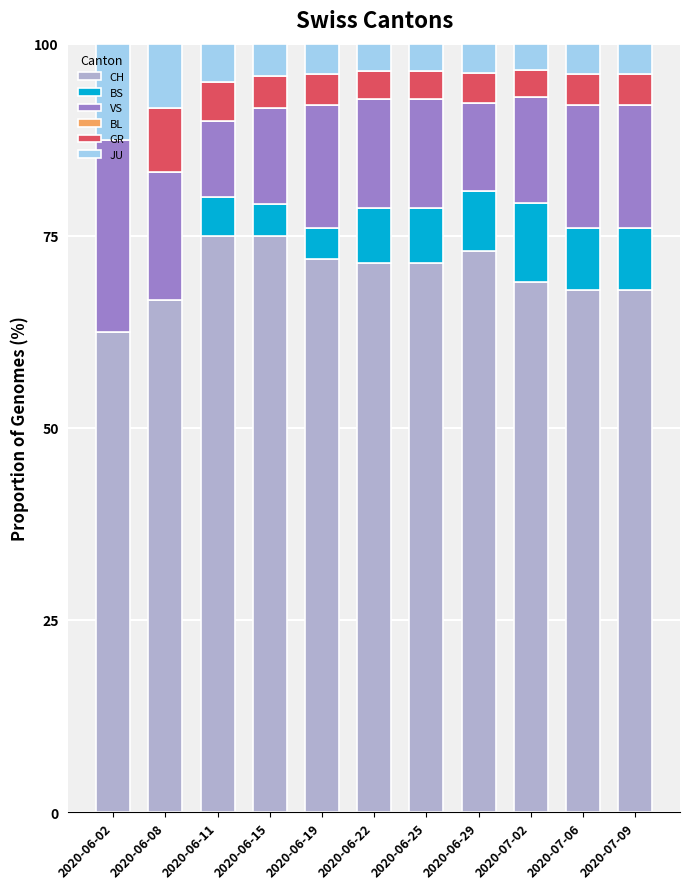

What is the total value across all series at 2020-07-02?

100.0